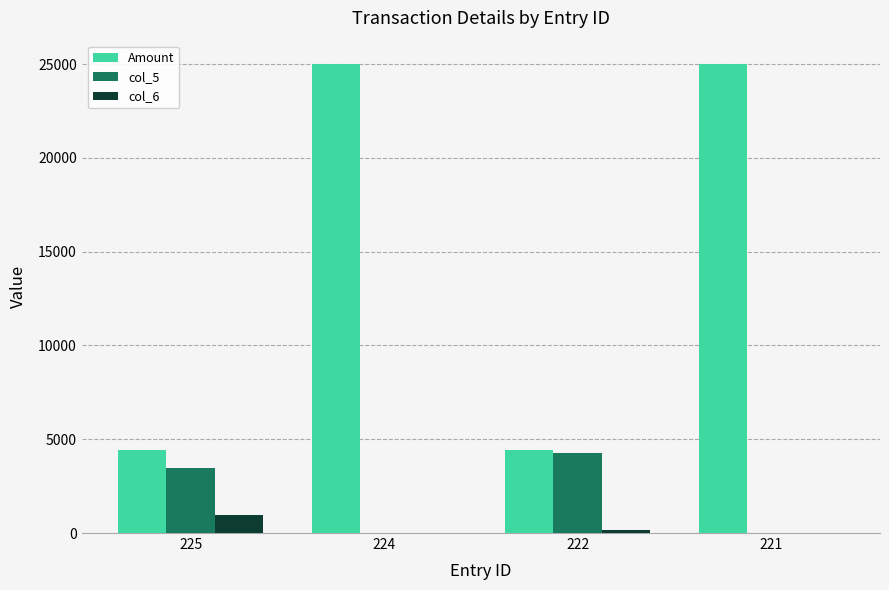

What is the highest value of the Amount series?

25000.0